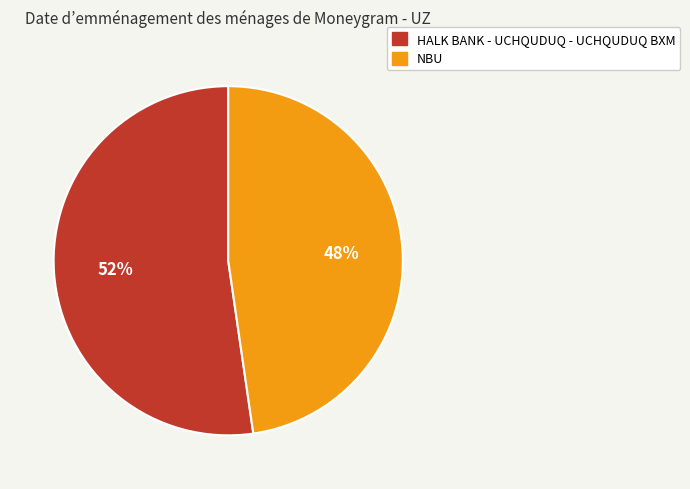

What is the ratio of the value at NBU to the value at HALK BANK - UCHQUDUQ - UCHQUDUQ BXM?

0.9